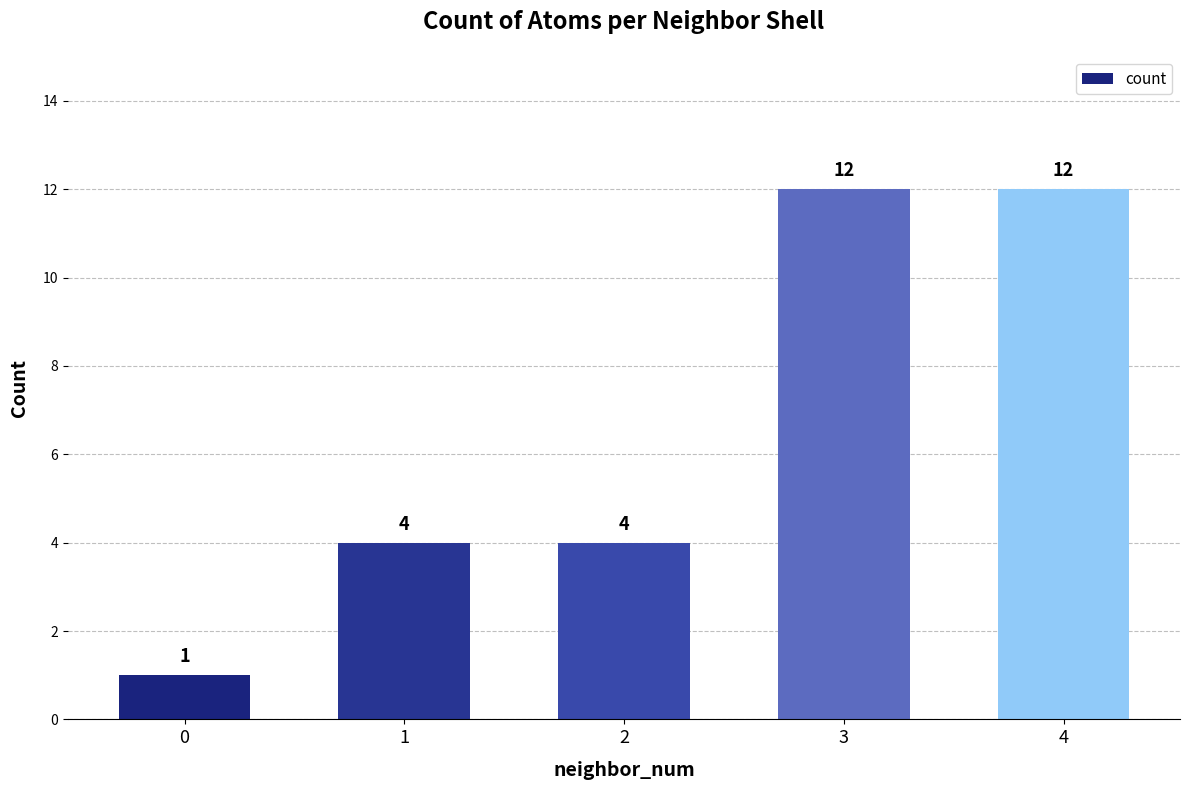

Are the bars horizontal?

No